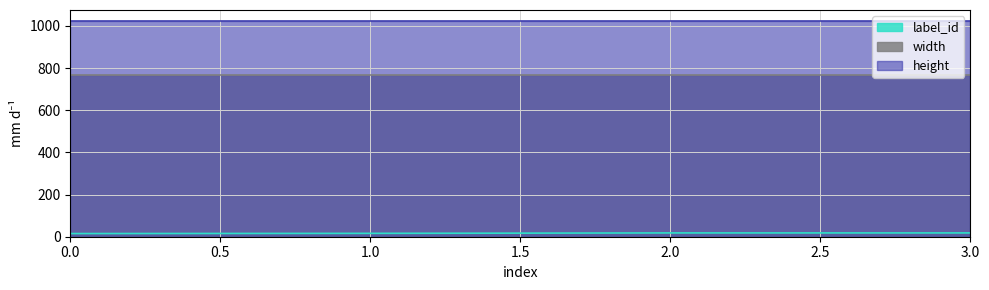

Rank the series at 0 from lowest to highest value.

label_id, width, height